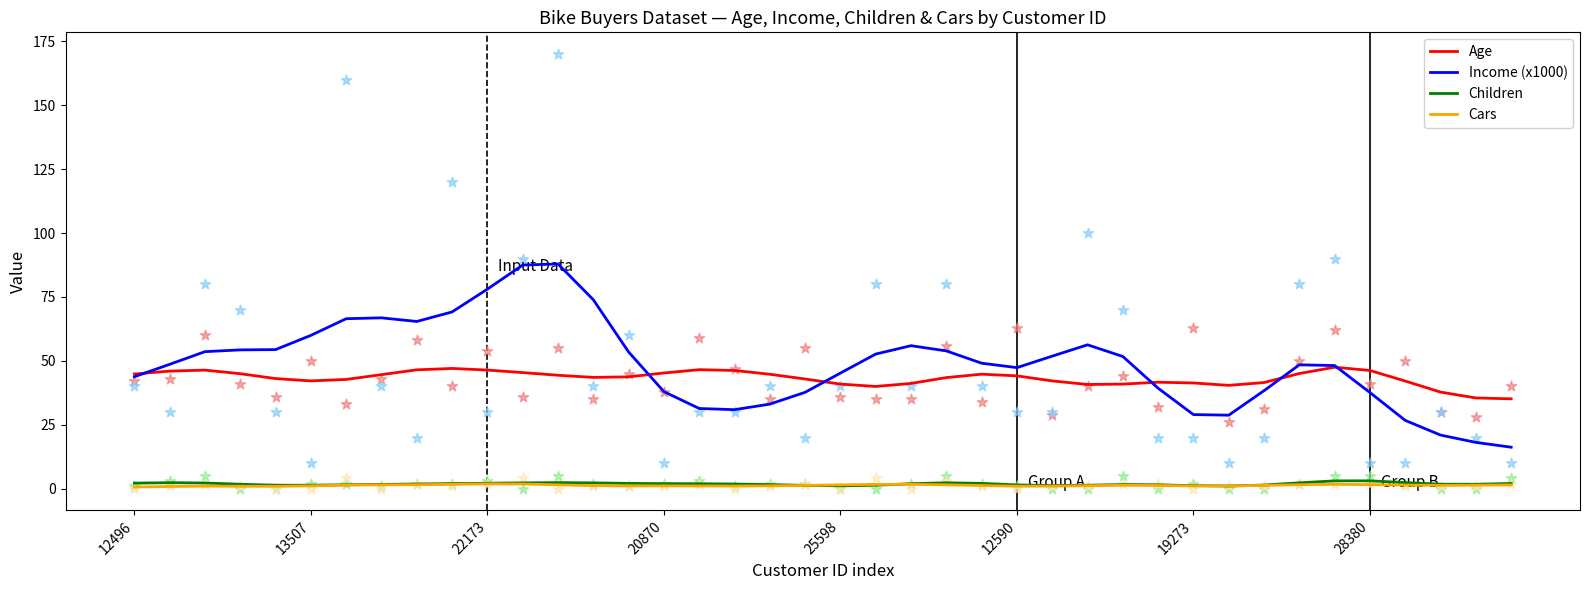

At which category is the sum across all series the highest?

11